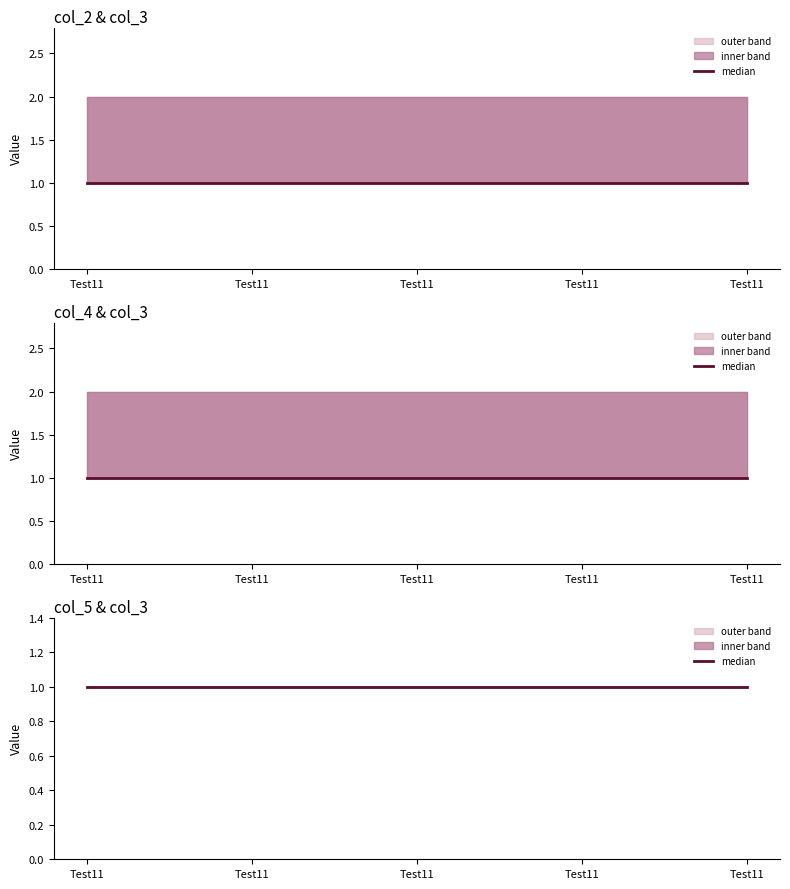

True or false: col_2 has a value of 3 at Test11.

False